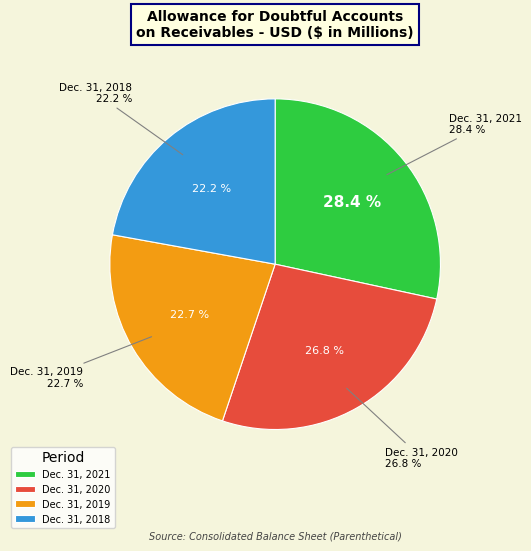

How many segments does this pie chart have?

4